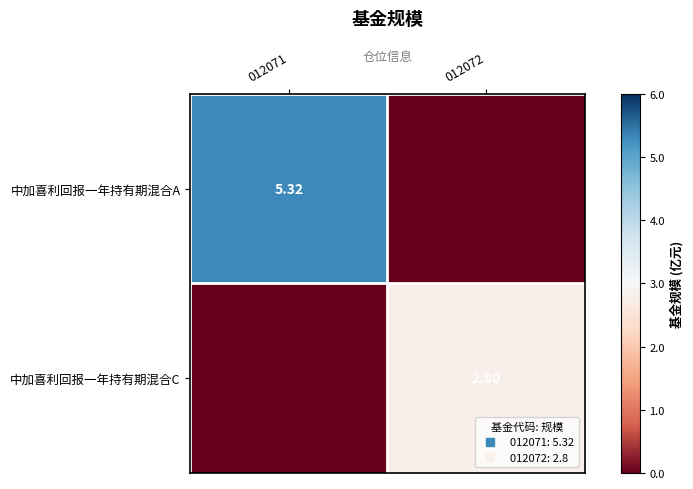

Between 012072 and 012071, which is larger?

012071